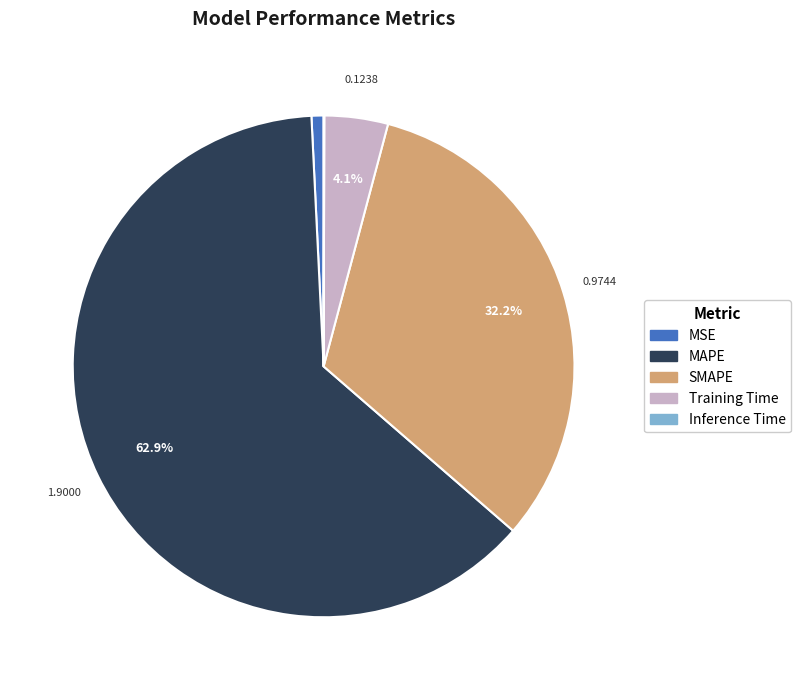

Combined, do Training Time and MAPE account for over 50%?

Yes